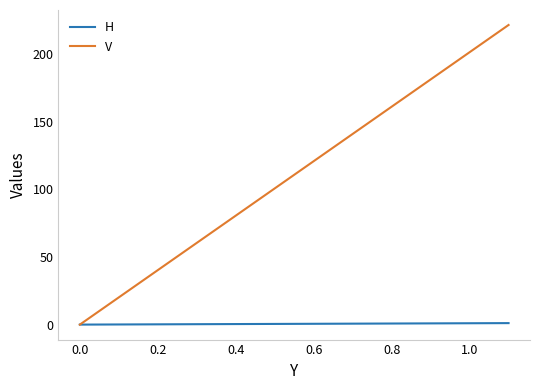

Which series has the largest total across all categories?

V